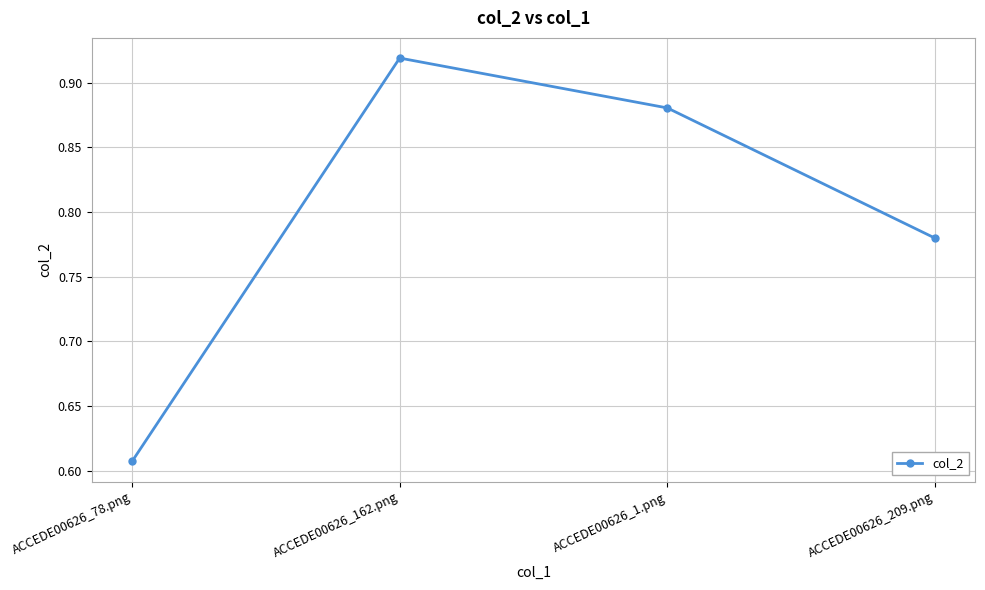

What is the difference between the maximum and minimum values?

0.3